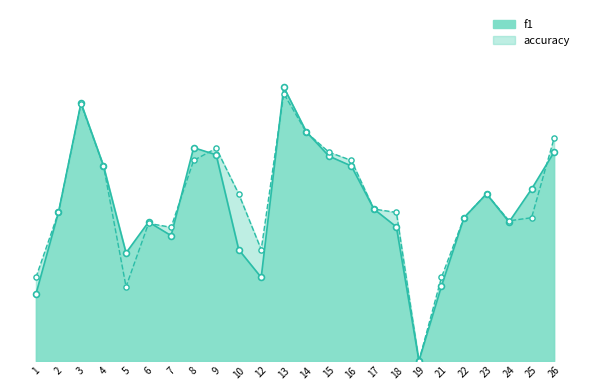

What are all the series names shown in the legend?

f1, accuracy